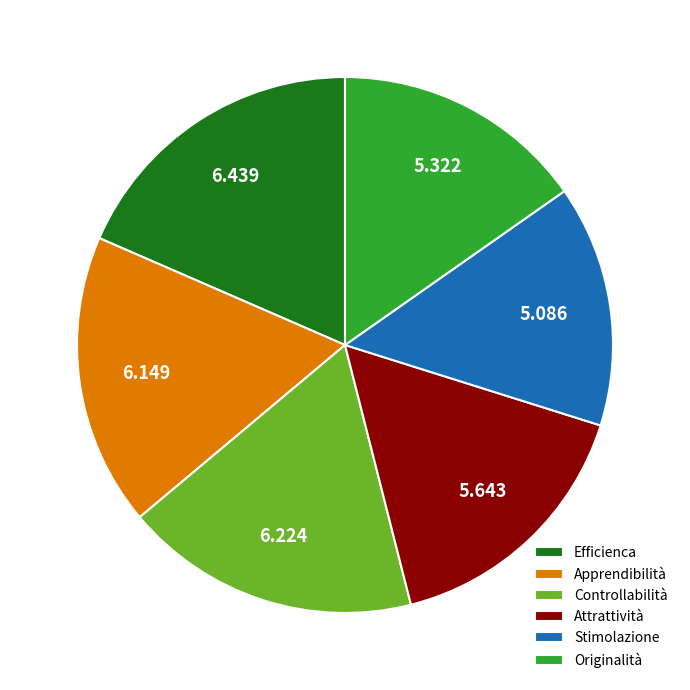

Between Controllabilità and Stimolazione, which is larger?

Controllabilità